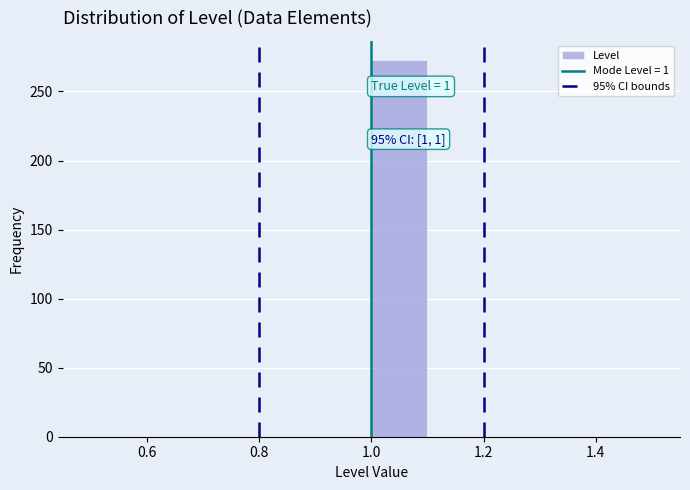

Over which range of the x-axis is the bar tallest?

1.0 to 1.1